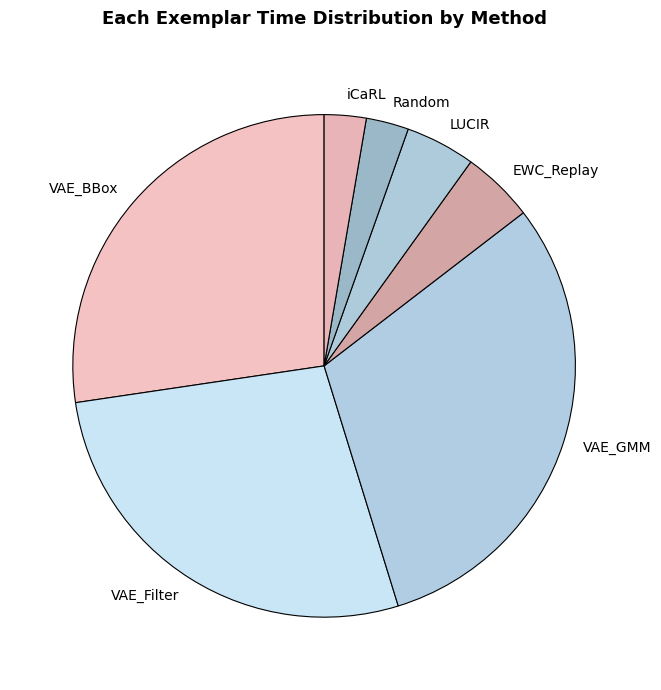

Is it true that VAE_GMM is 36% of the pie?

False